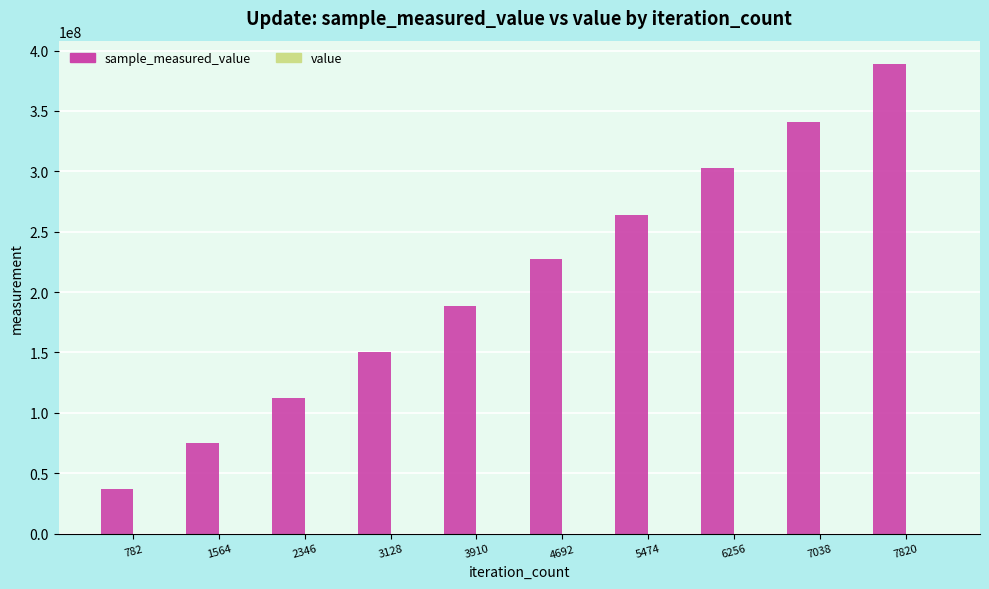

Which series has the largest total across all categories?

sample_measured_value